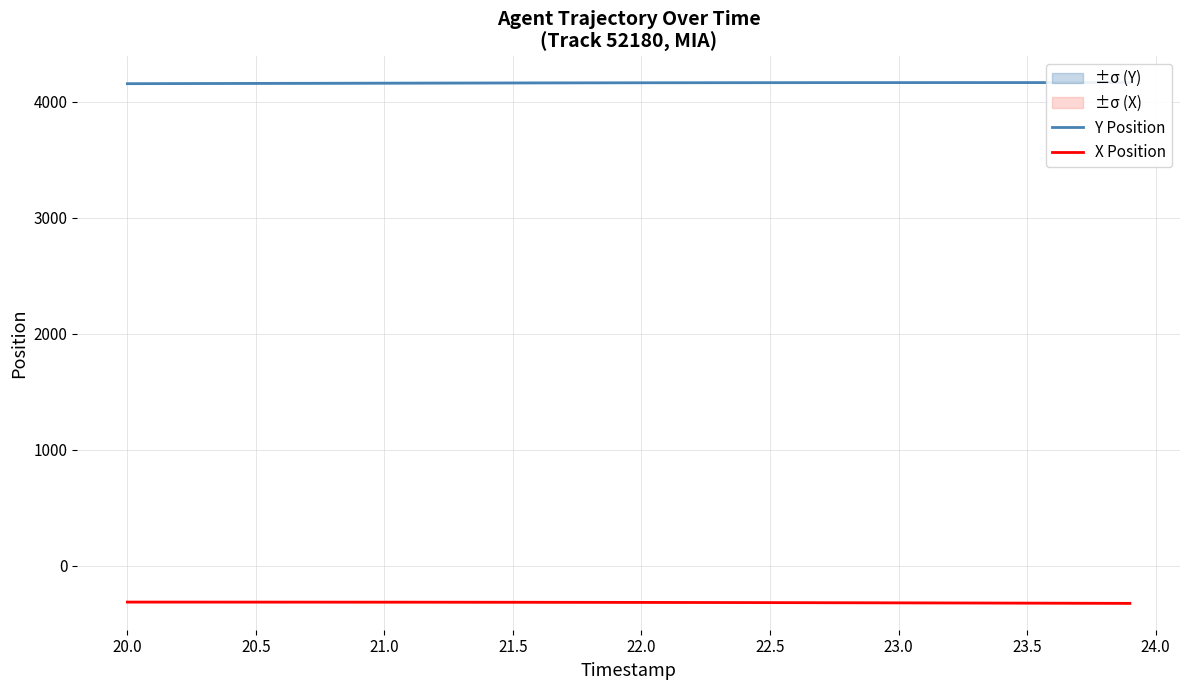

True or false: Y Position and X Position intersect in this chart.

False